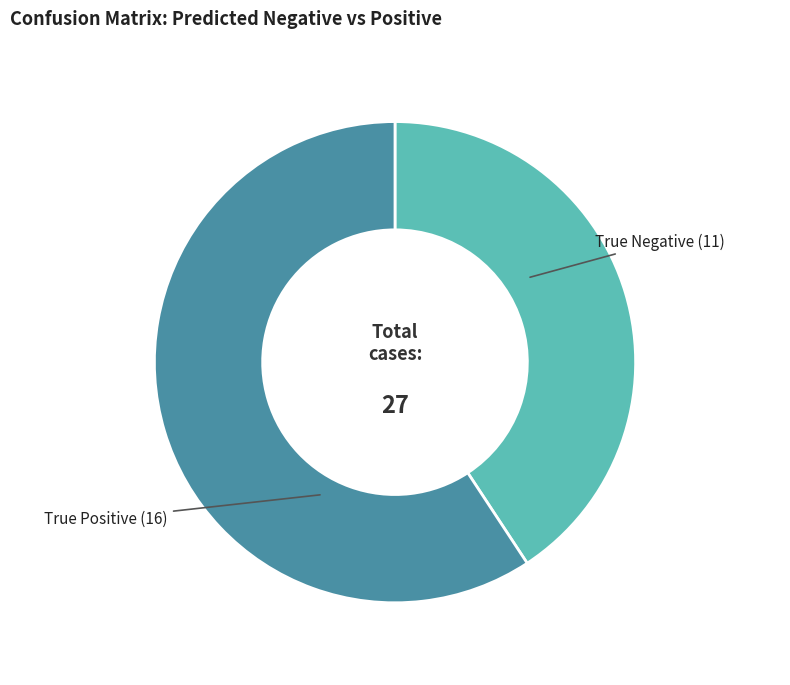

Rank the categories by value from highest to lowest.

True Positive, True Negative